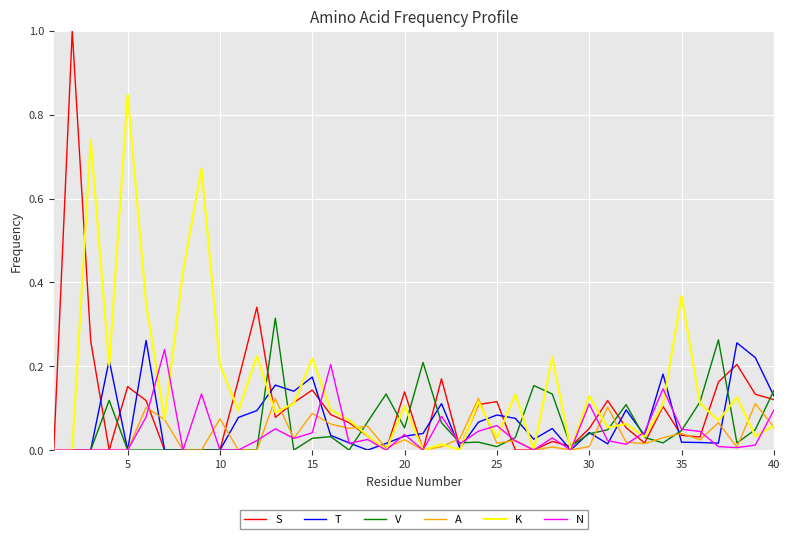

Which series has the largest total across all categories?

K